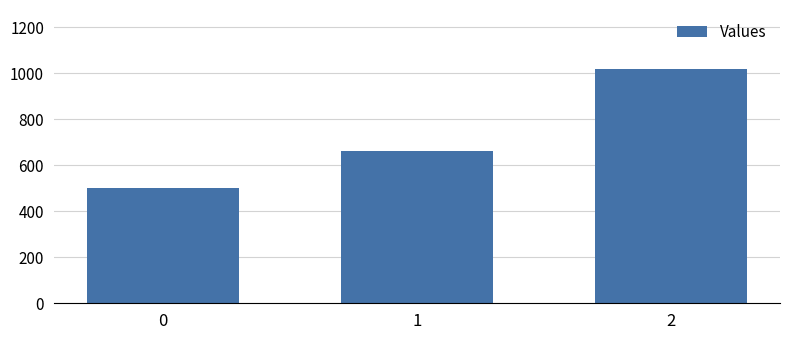

How many distinct data groups are displayed?

1